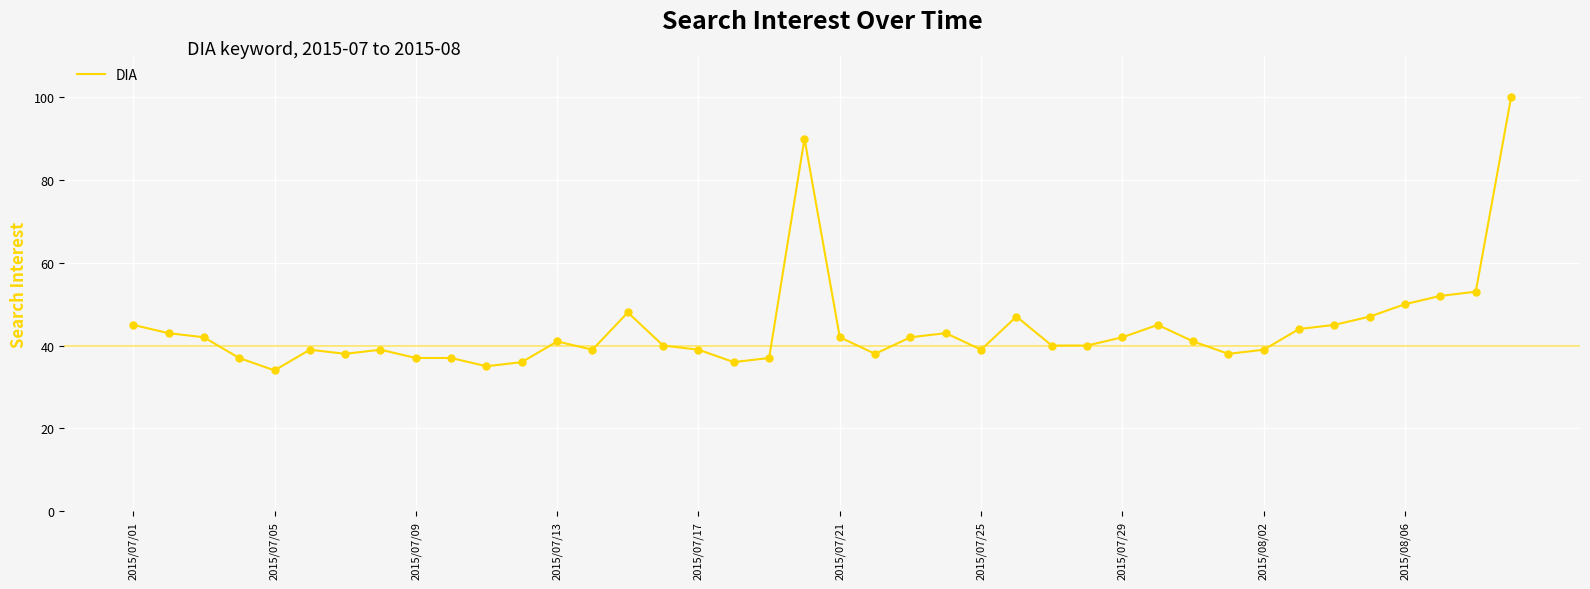

What is the minimum value shown in the chart?

34